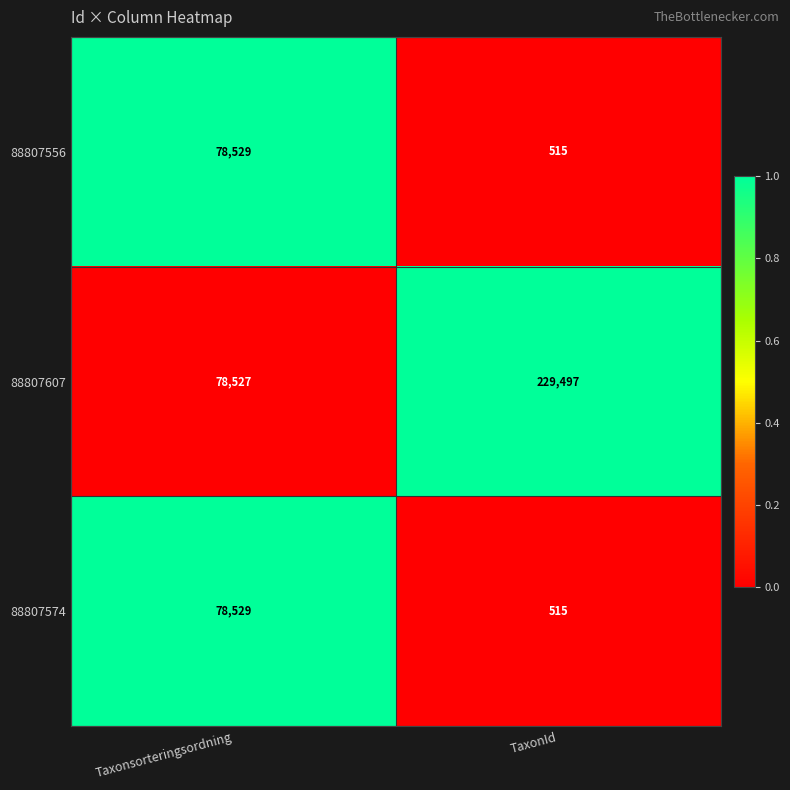

What is the total value across all series at TaxonId?

230527